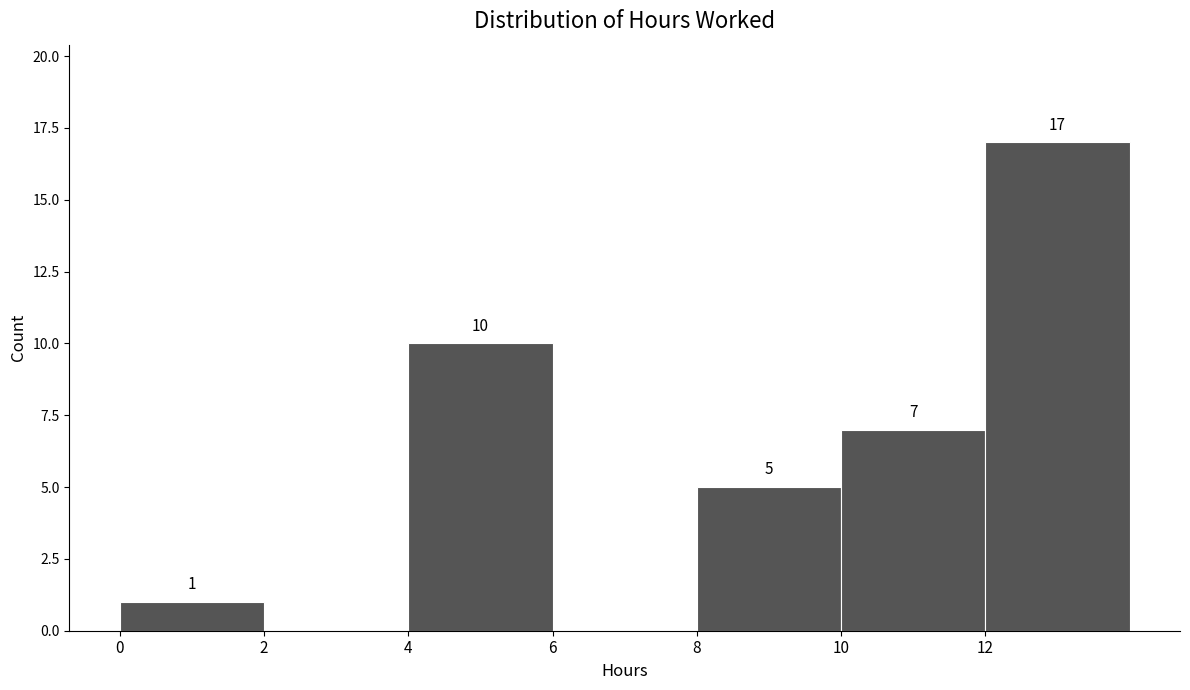

Which range on the x-axis has the tallest bar?

12 to 14